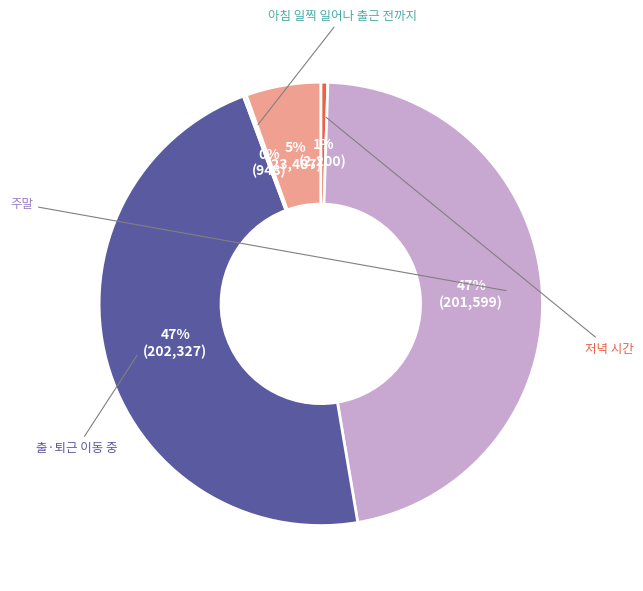

To the nearest percent, what is the difference between the largest and smallest slice percentages?

47%